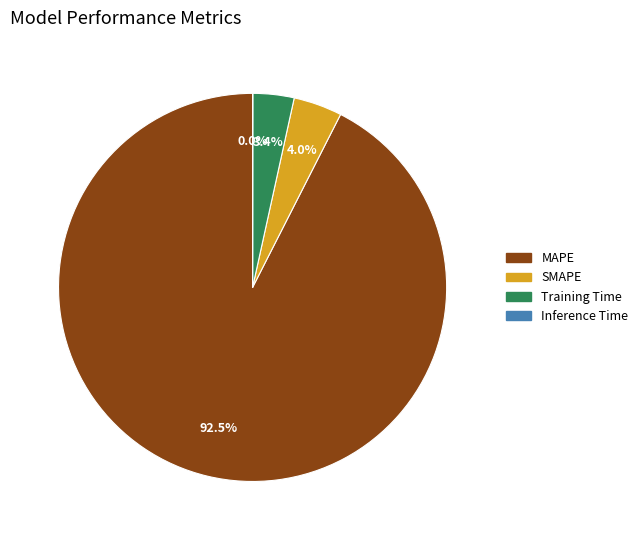

Combined, do SMAPE and MAPE account for over 50%?

Yes